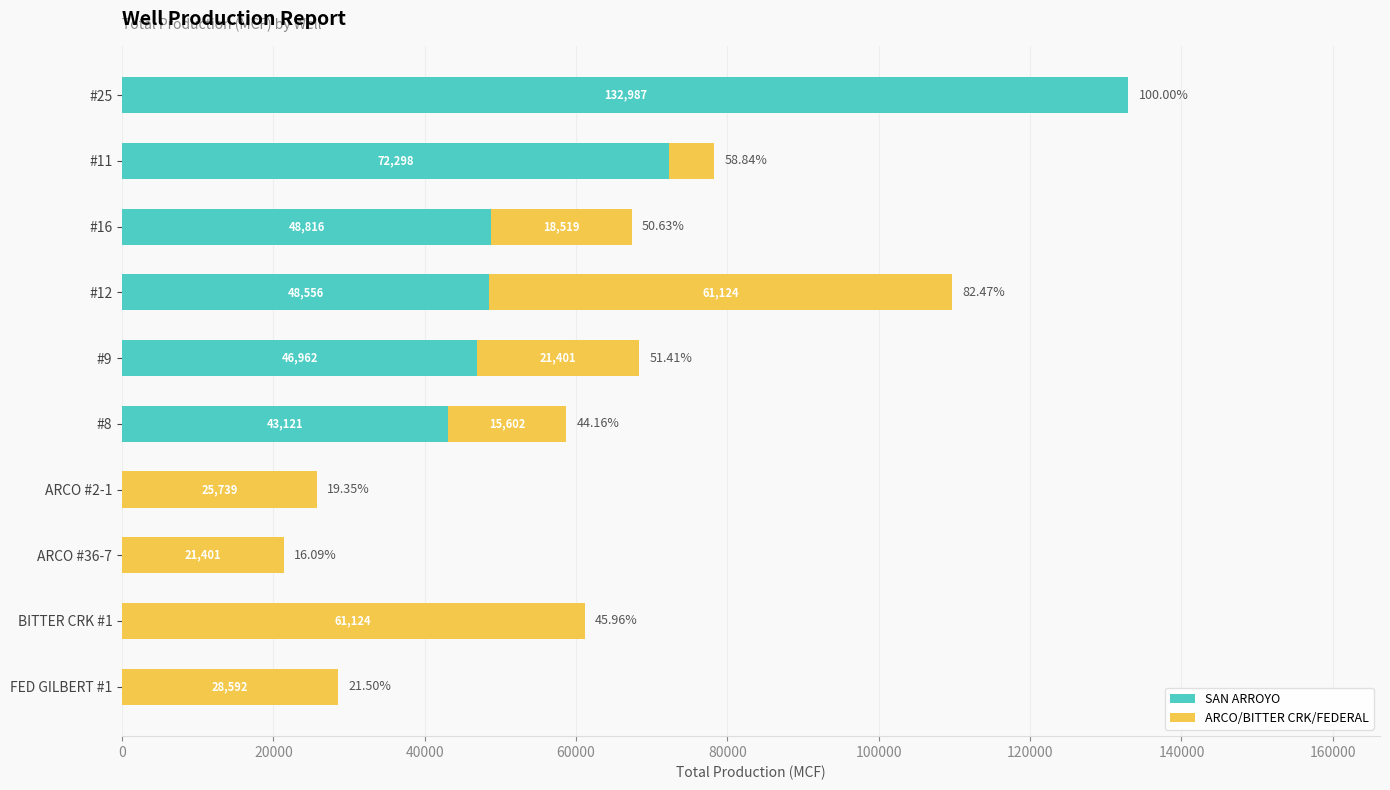

What is the total value across all series at #12?

109680